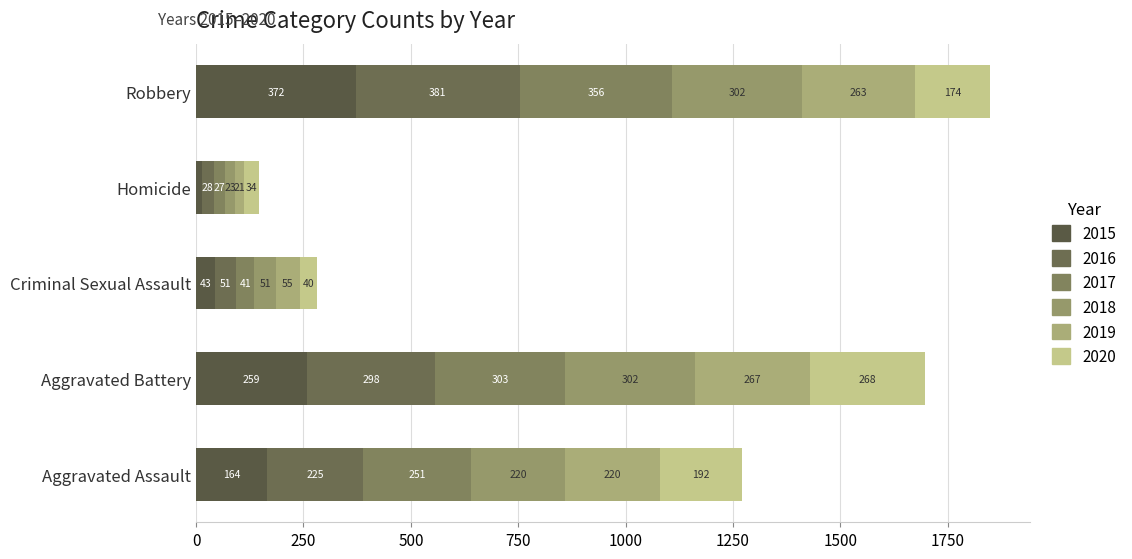

How many series are shown in this chart?

6